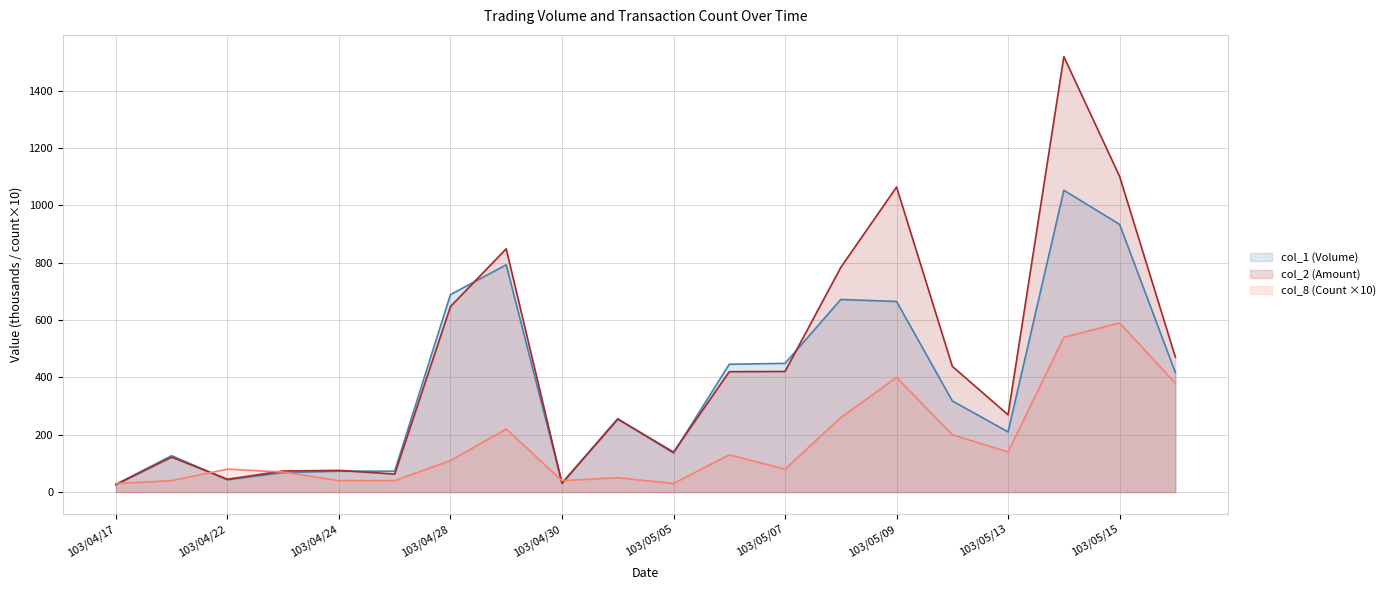

Which series has the largest range (max minus min)?

col_2 (Amount)